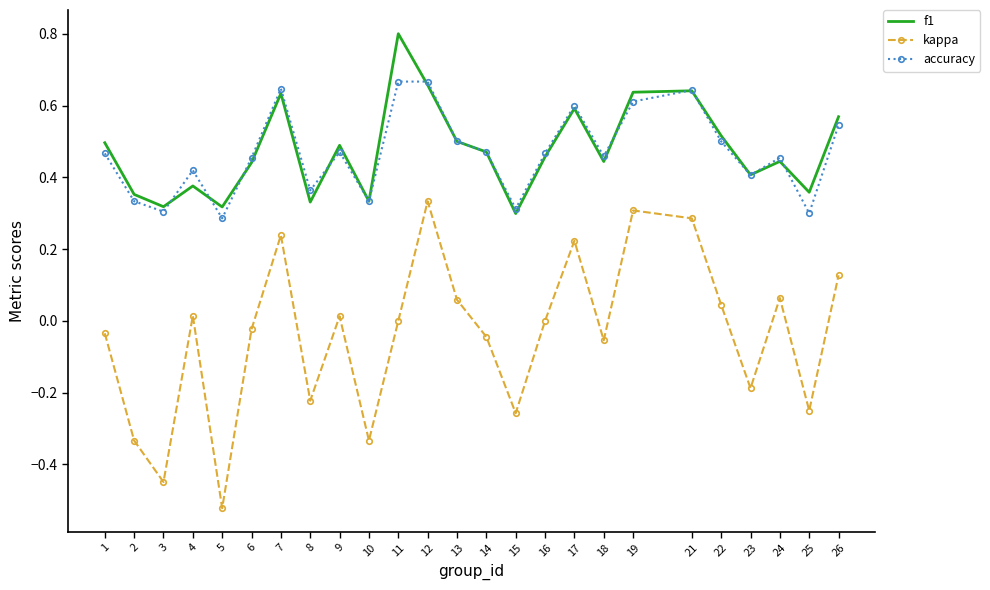

How many distinct data groups are displayed?

3